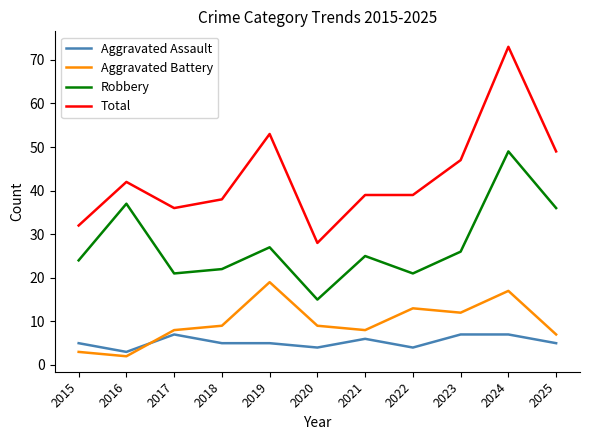

How many times do Aggravated Assault and Aggravated Battery cross each other?

1